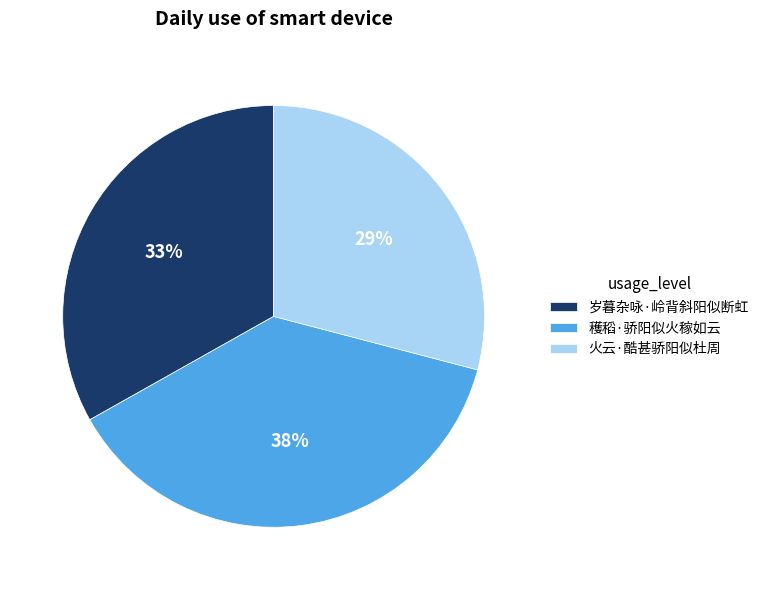

To the nearest percent, what is the difference between the largest and smallest slice percentages?

9%